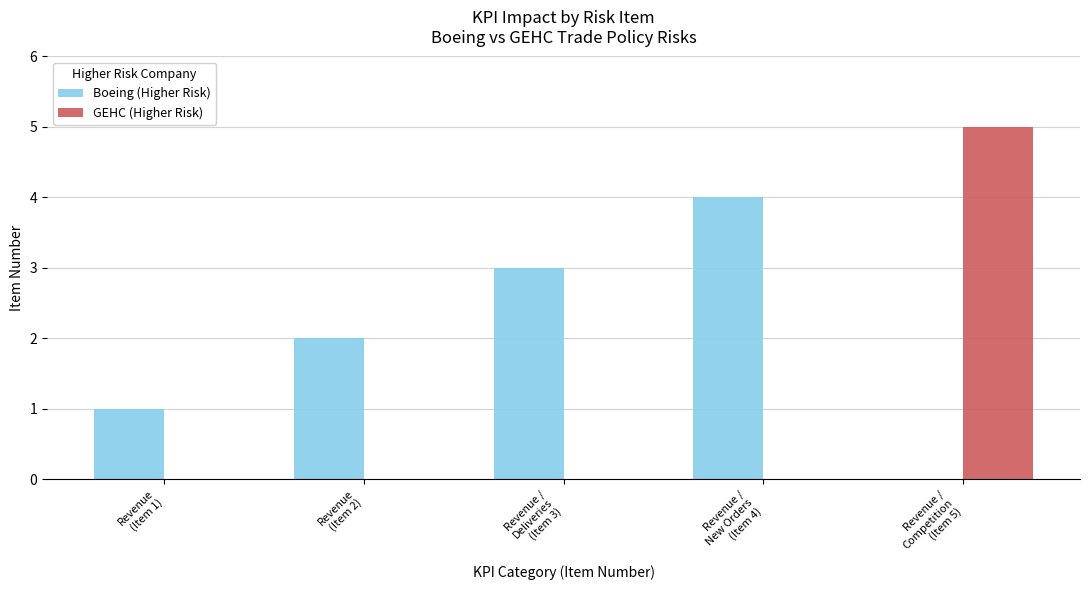

What is the maximum value for Boeing (Higher Risk)?

4